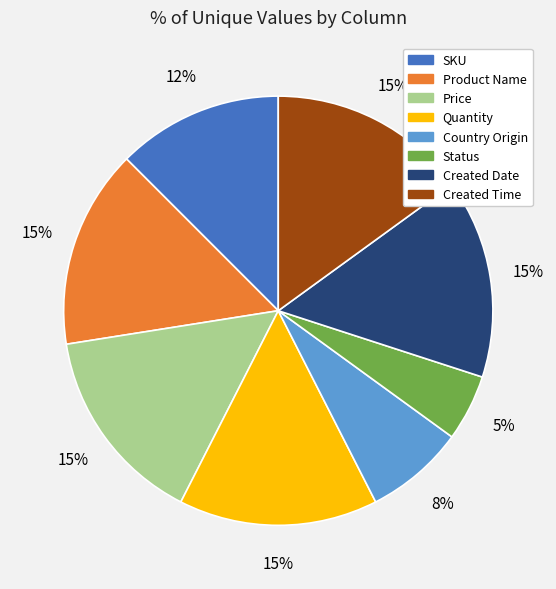

Count the number of slices in the pie.

8